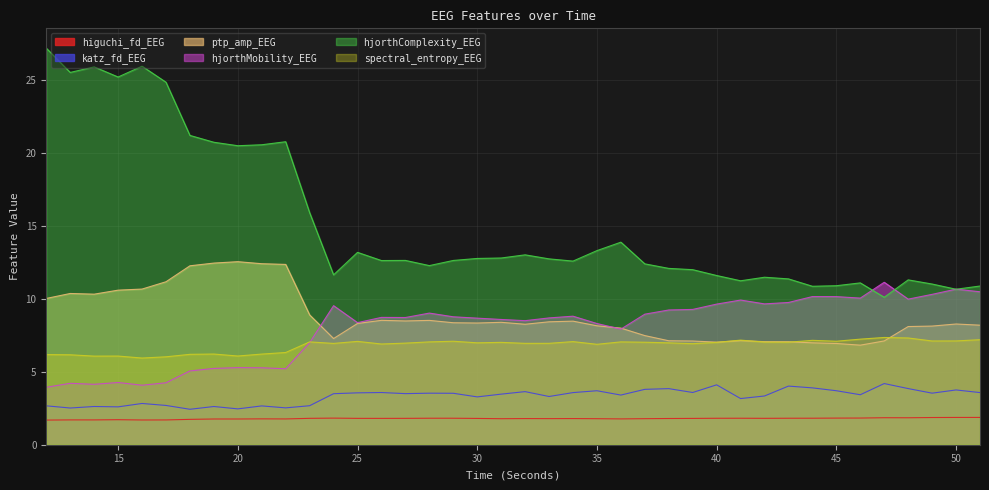

At how many categories does at least one series exceed 22?

6